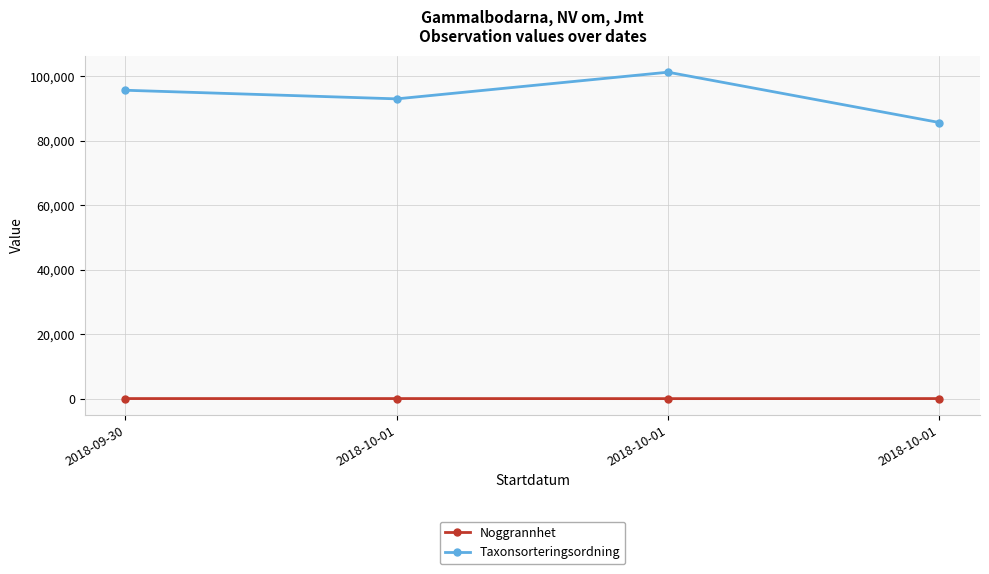

How many data points in Taxonsorteringsordning are less than 95717?

2